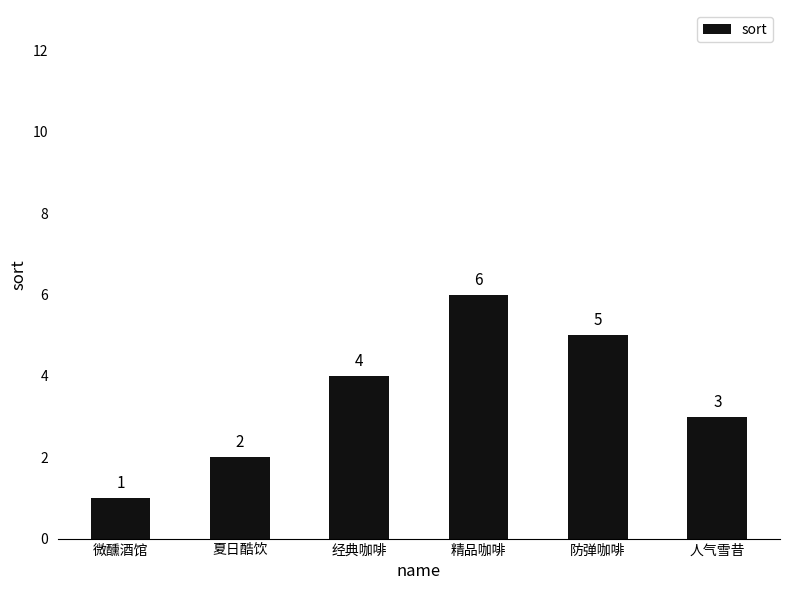

Are the bars grouped side by side (vs. stacked)?

No